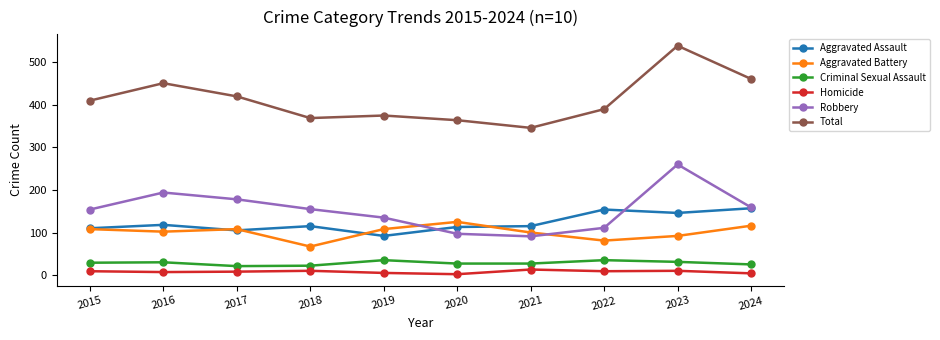

What is the approximate value of Total at 2020?

364